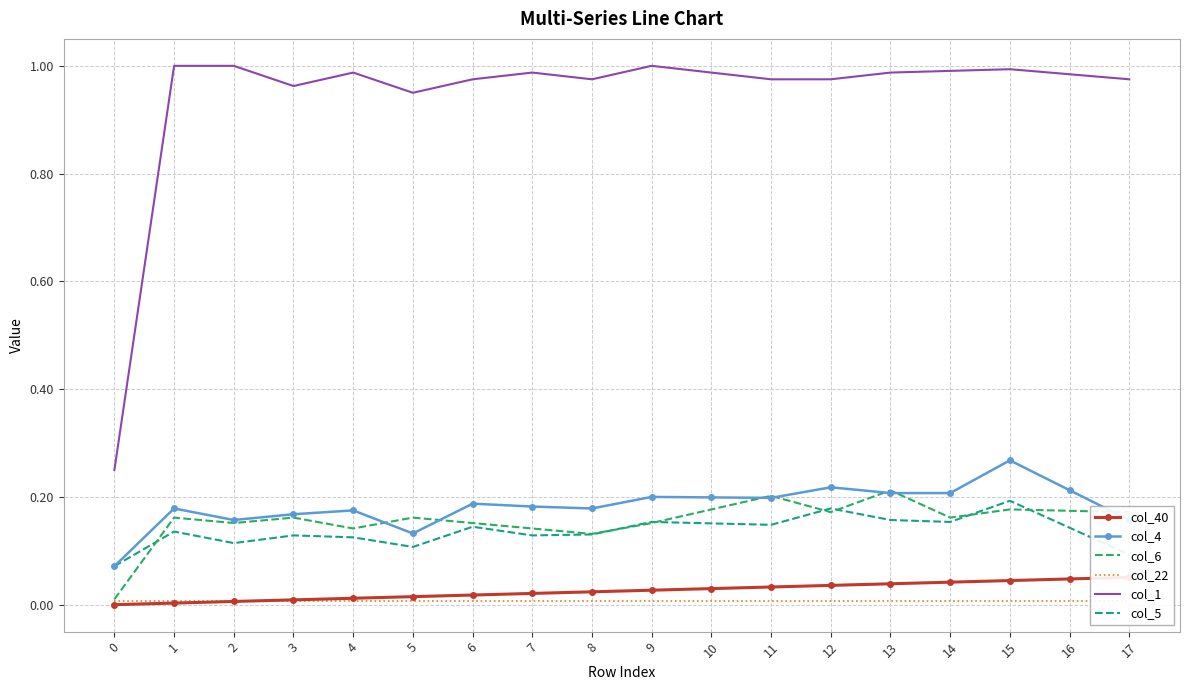

What is the average value of the col_5 series?

0.1